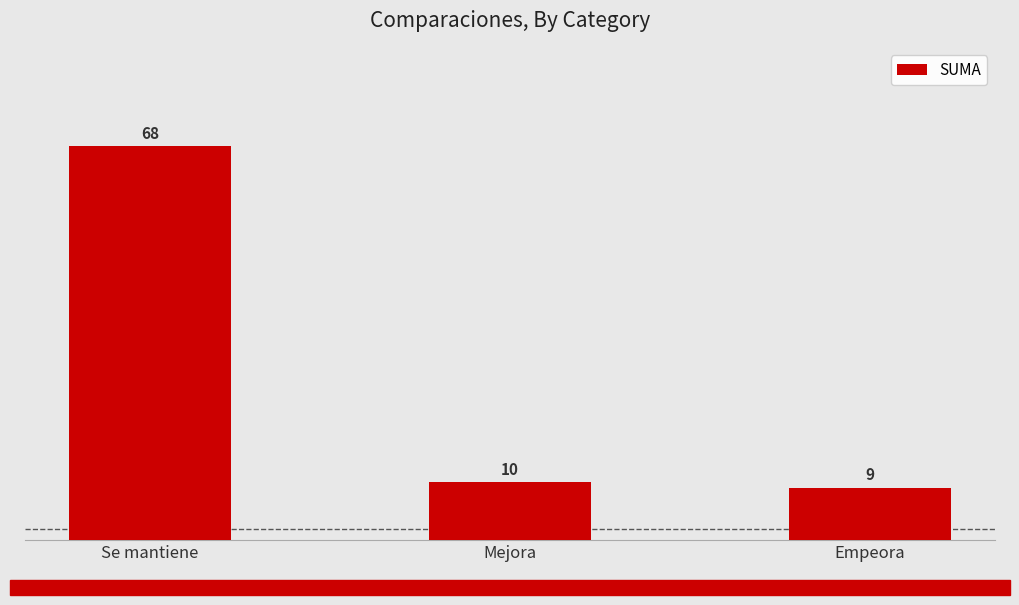

Reading left to right, list all the values displayed in this chart.

68	10	9